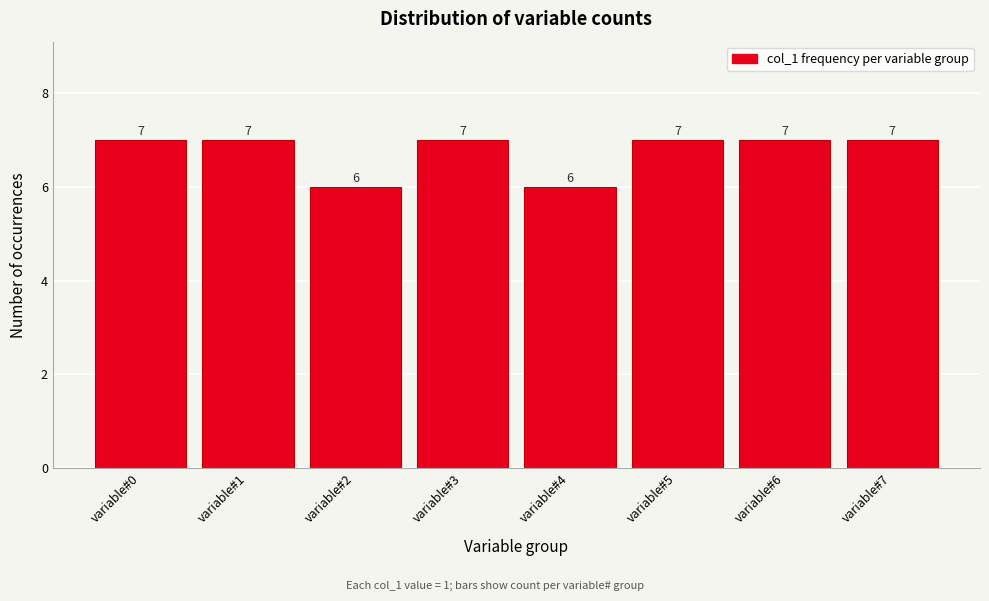

Reading left to right, list all the values displayed in this chart.

7	7	6	7	6	7	7	7